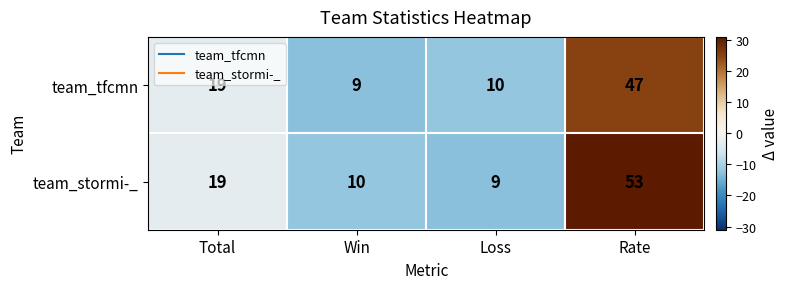

What is the smallest value displayed?

9